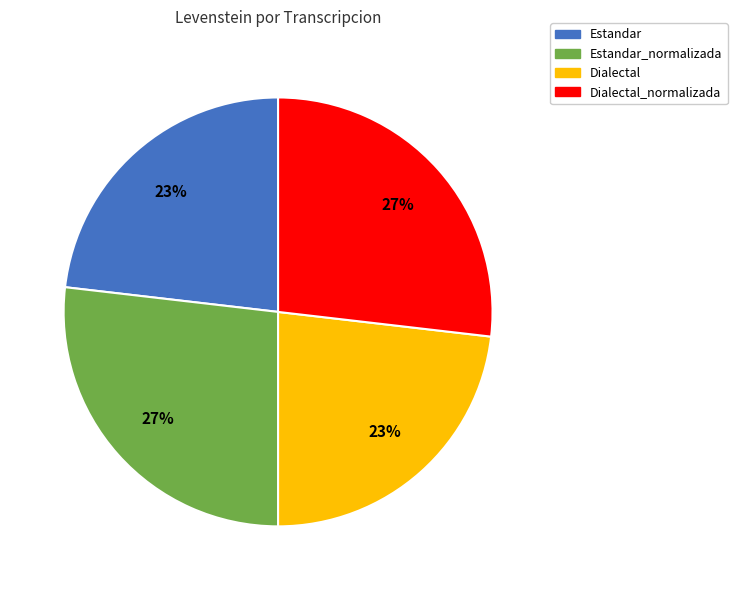

To the nearest percent, what is the average slice percentage?

25%